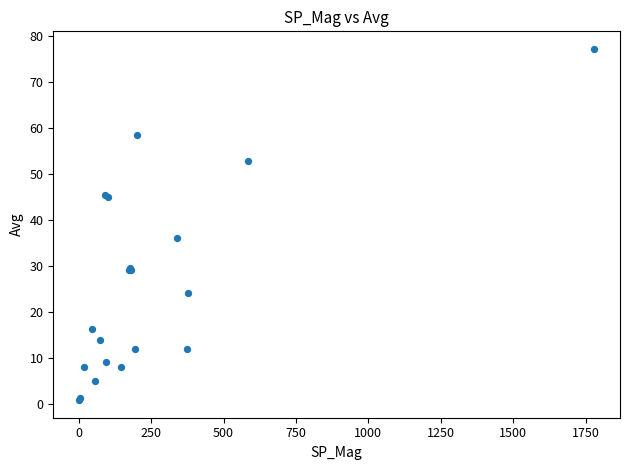

What Y value in the scatter plot is closest to 39?

36.0